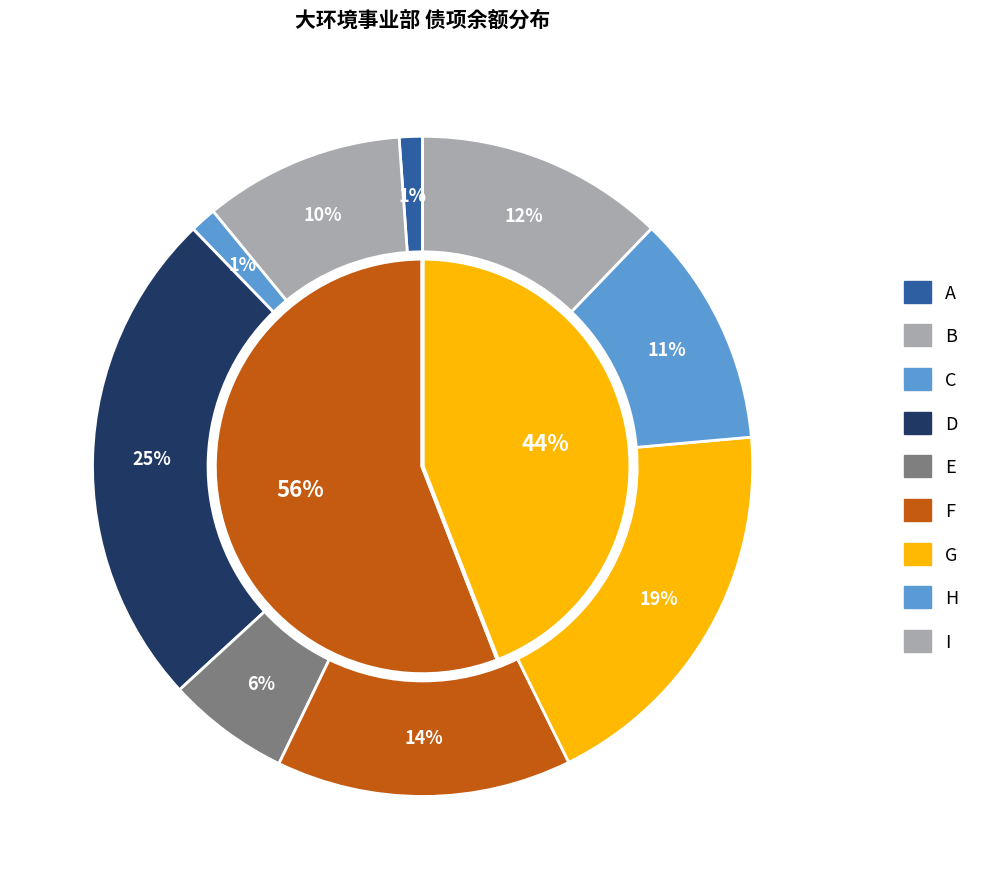

Does C account for over 50% of the chart?

No